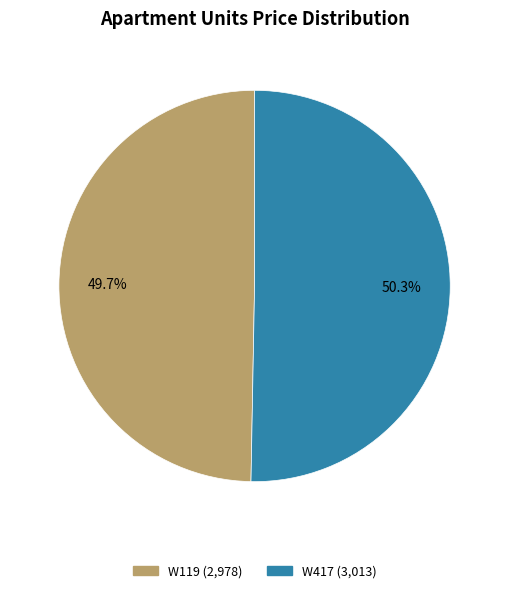

Is the sum of W119 and W417 greater than half?

Yes